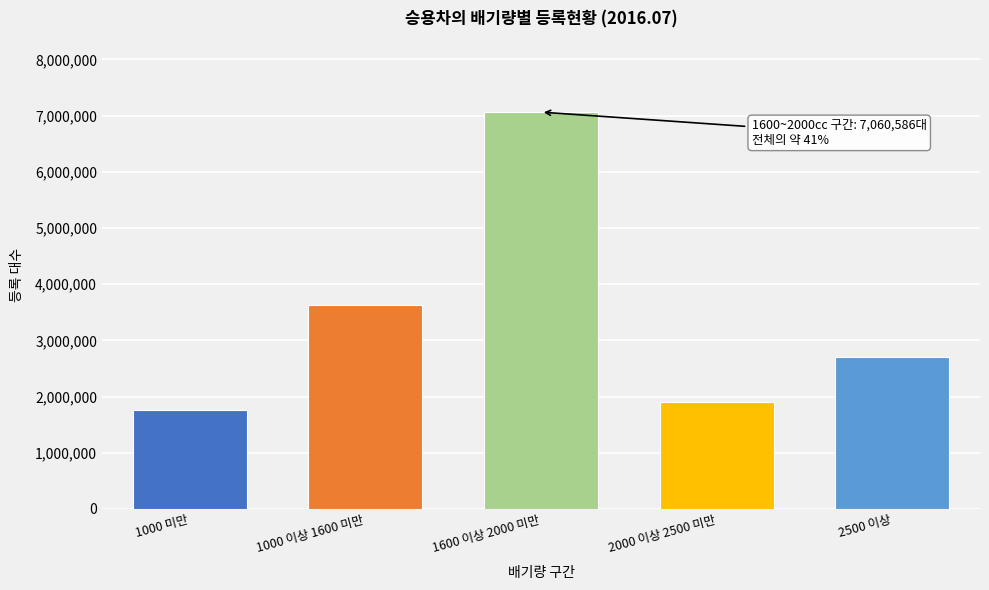

Reading right to left, what are all the values shown in this chart?

2500 이상=2709864	2000 이상 2500 미만=1898023	1600 이상 2000 미만=7060586	1000 이상 1600 미만=3624757	1000 미만=1766301